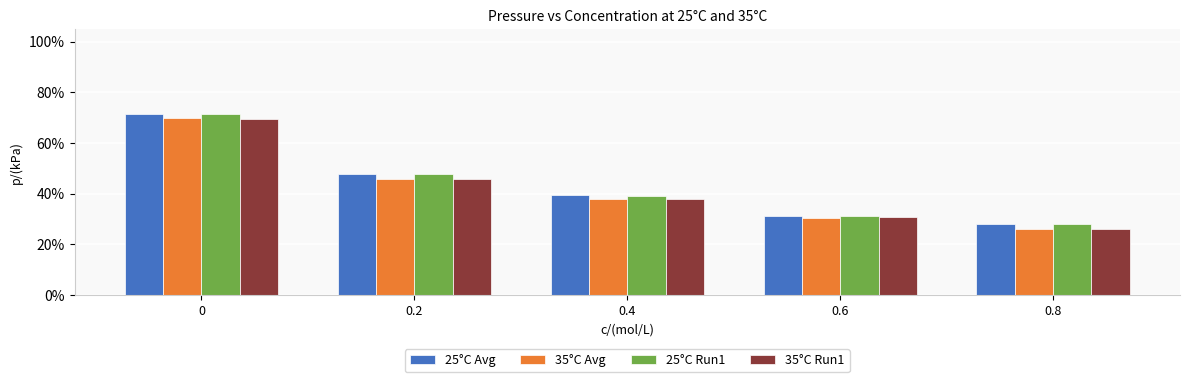

Reading left to right, what are all the values shown in this chart?

25°C Avg: 0.7	0.5	0.4	0.3	0.3
35°C Avg: 0.7	0.5	0.4	0.3	0.3
25°C Run1: 0.7	0.5	0.4	0.3	0.3
35°C Run1: 0.7	0.5	0.4	0.3	0.3